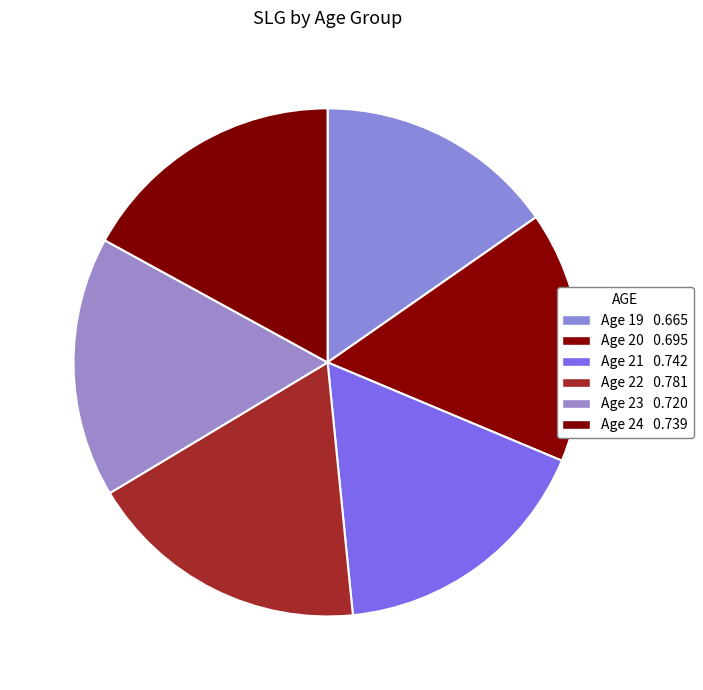

Which slice is the largest?

22